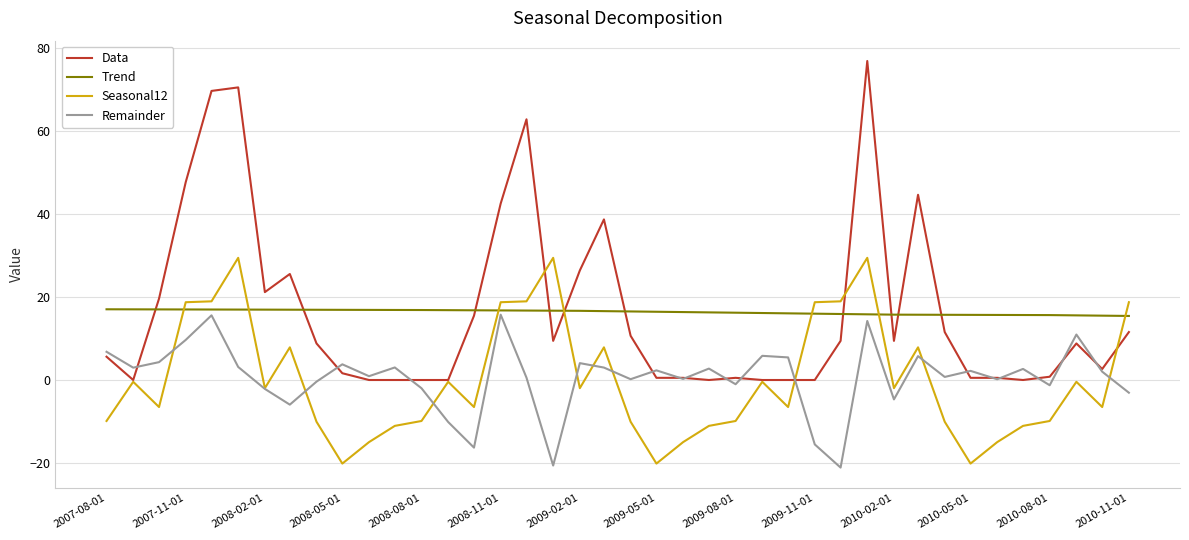

True or false: Trend and Data intersect in this chart.

True